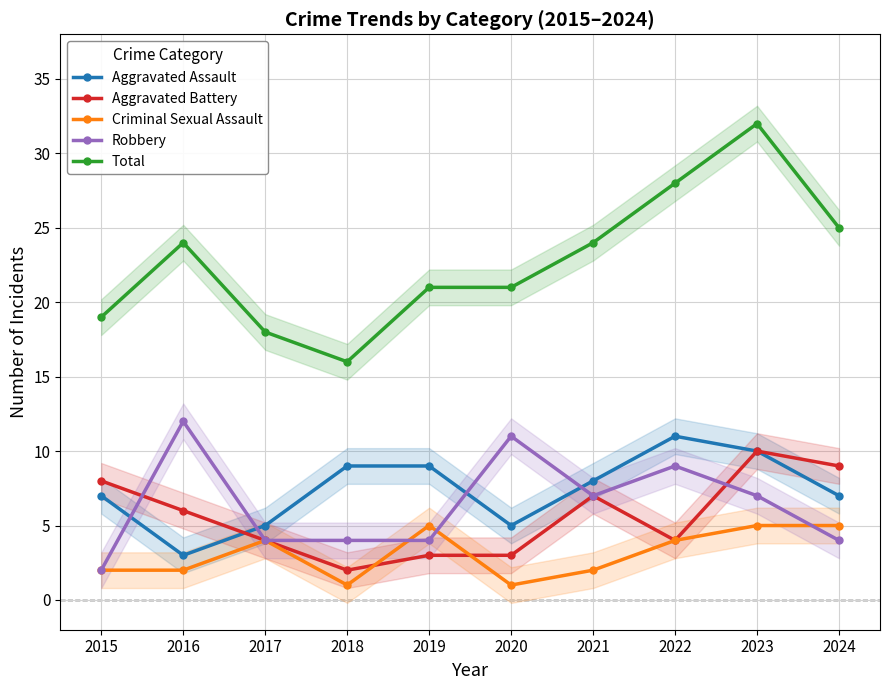

What is the value of the Robbery point at the 7th from the left?

7